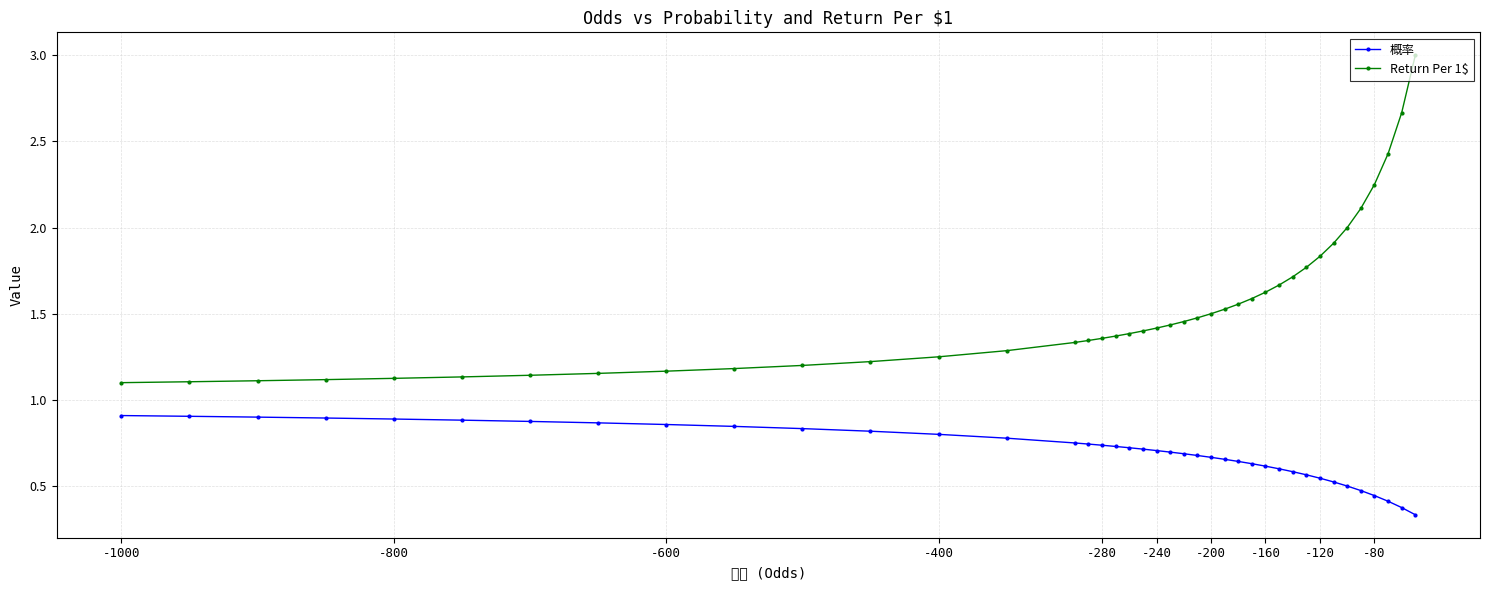

Rank the series by their average value, from highest to lowest.

Return Per 1$, 概率